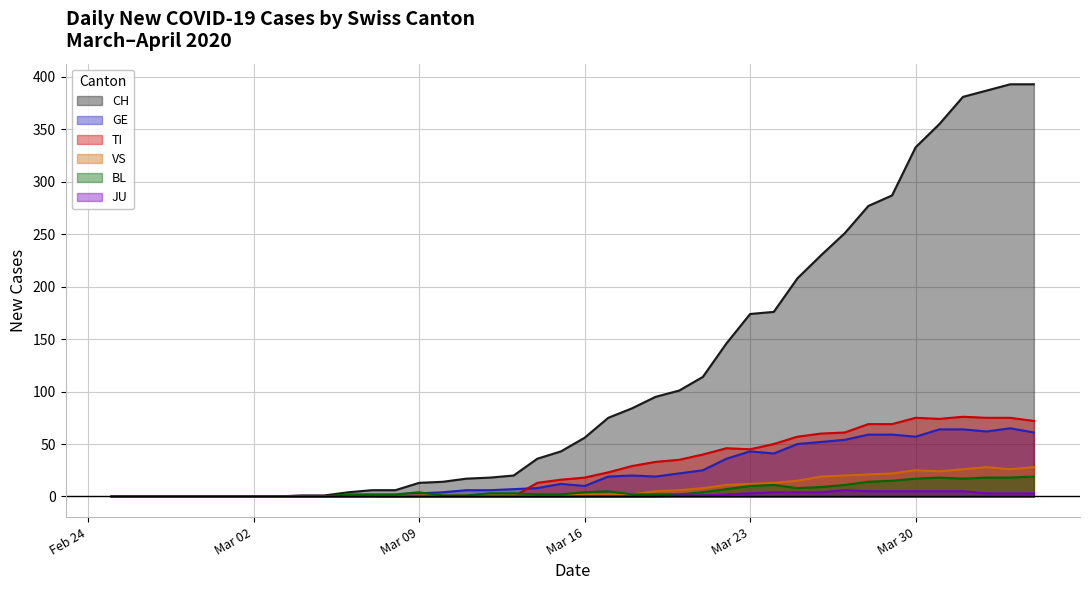

What is the highest value of the BL series?

19